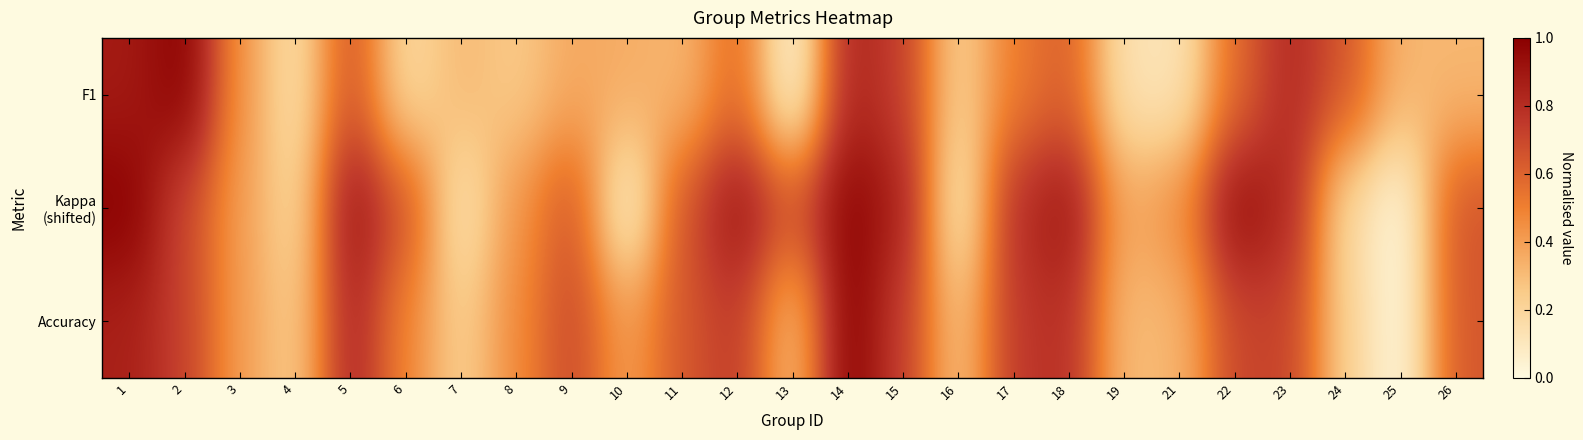

What is the total value across all series at 17?

2.1